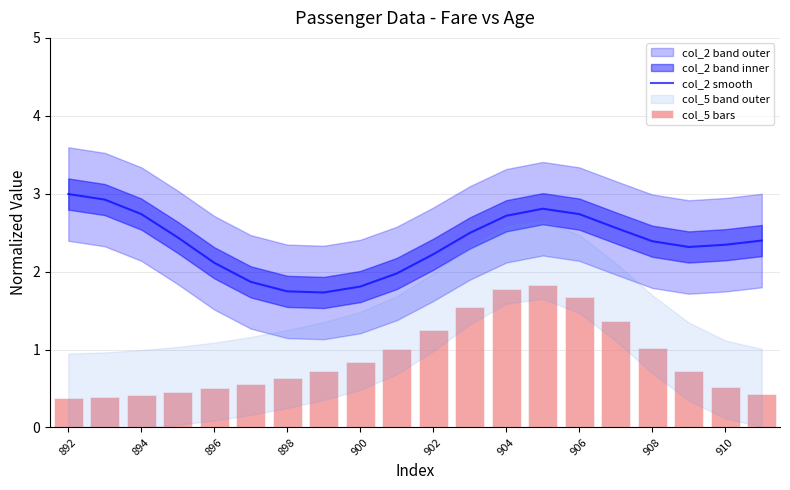

What is the lowest value of the col_2 smooth series?

1.7